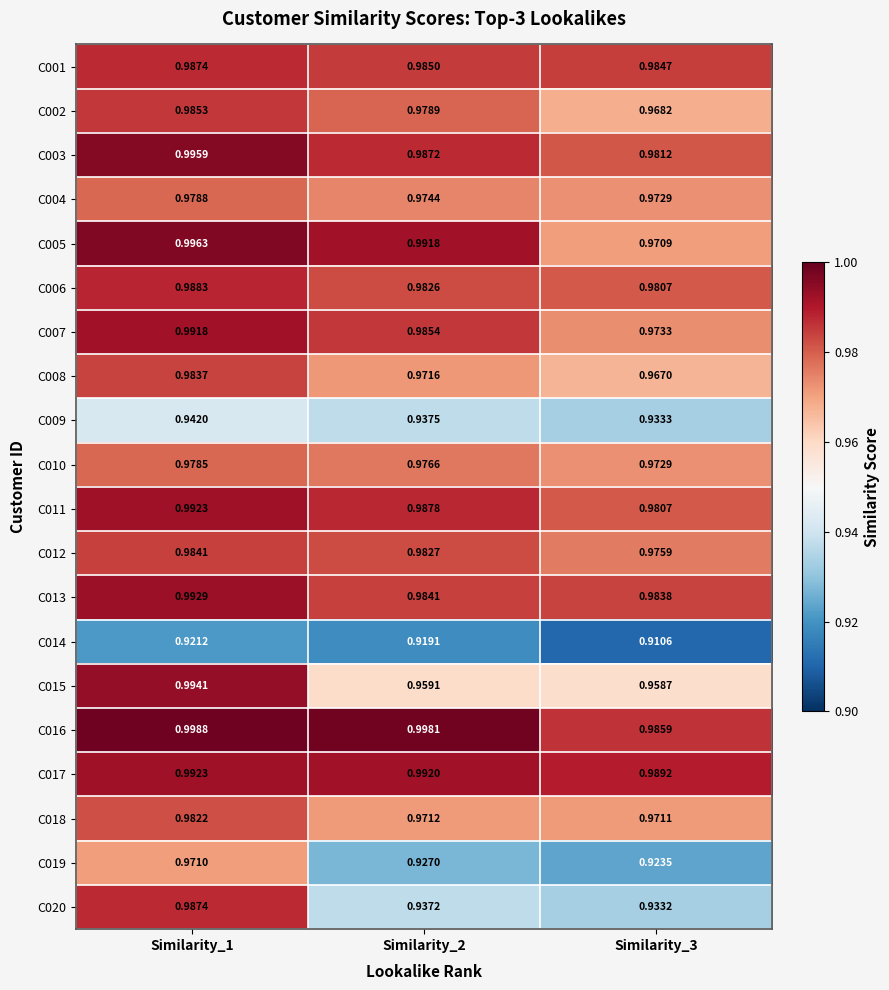

Is the value of C004 at Similarity_2 greater than the value of C006 at Similarity_2?

No